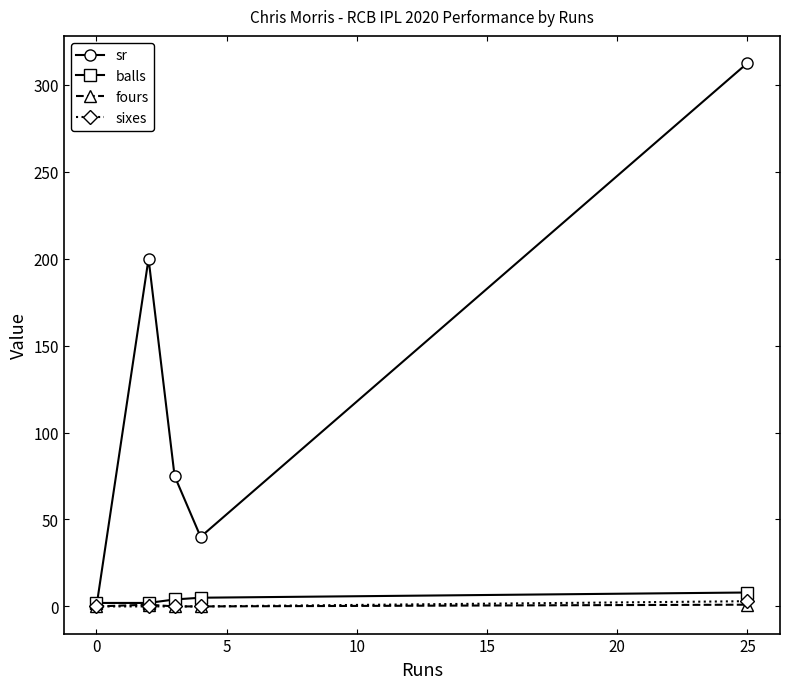

How many series are shown in this chart?

4